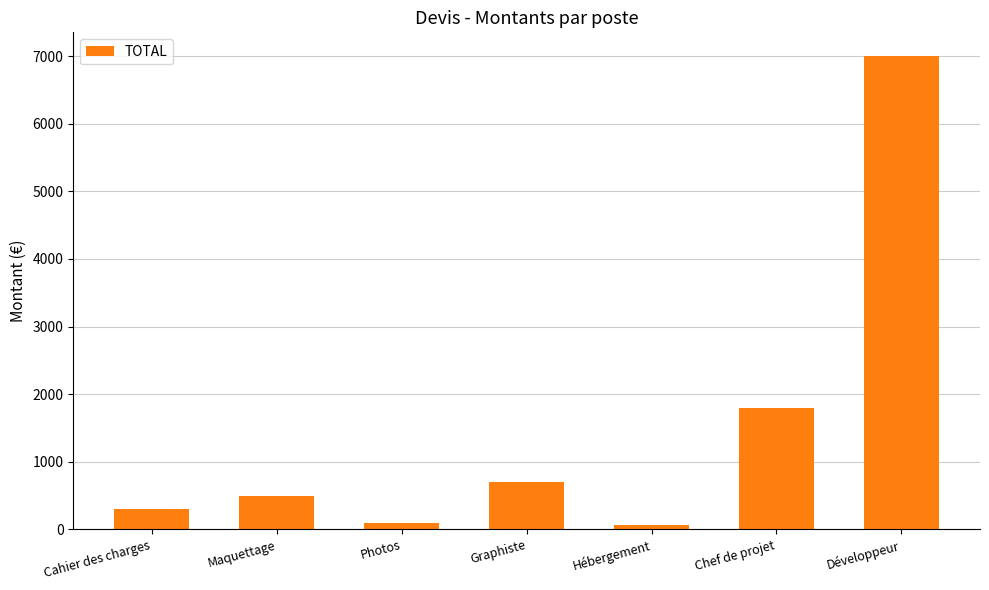

Count the number of data series in this chart.

1